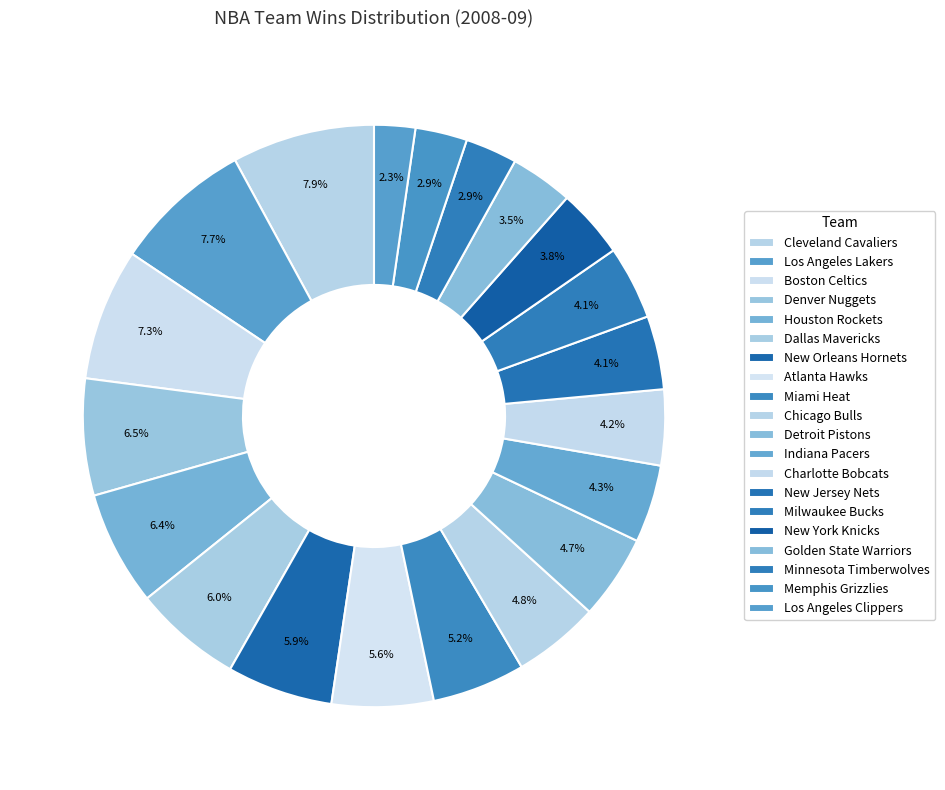

Which slice is the smallest?

Los Angeles Clippers